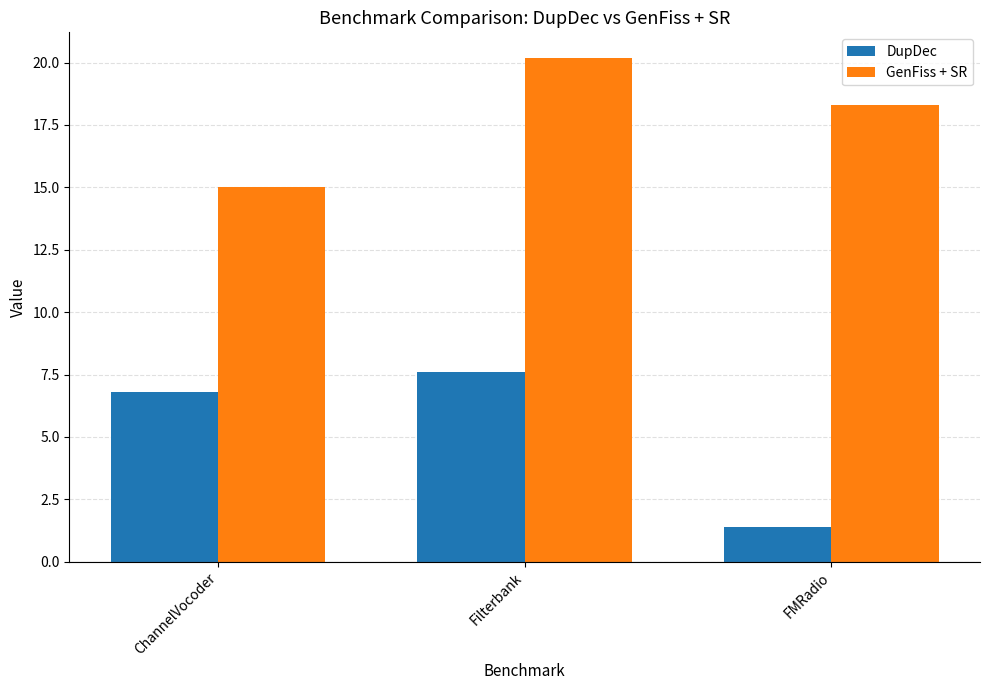

Is it true that DupDec equals 4.4 at Filterbank?

False